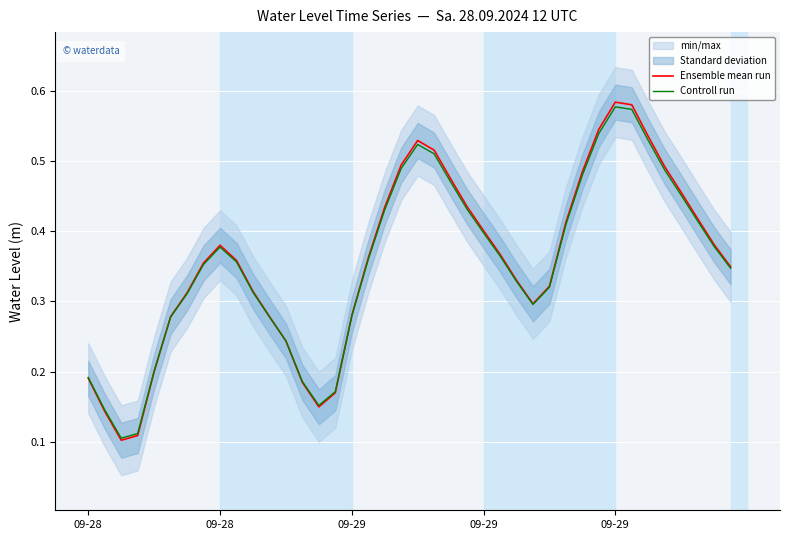

After their last crossing, which series has the higher values: Ensemble mean run or Controll run?

Ensemble mean run